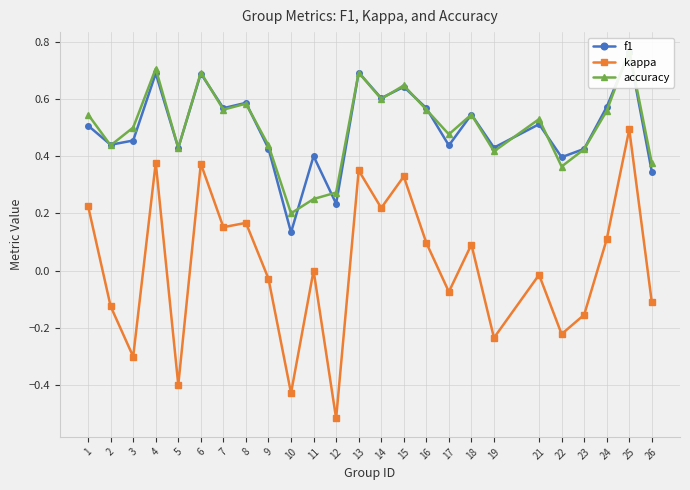

How many accuracy values are between 0 and 1?

25